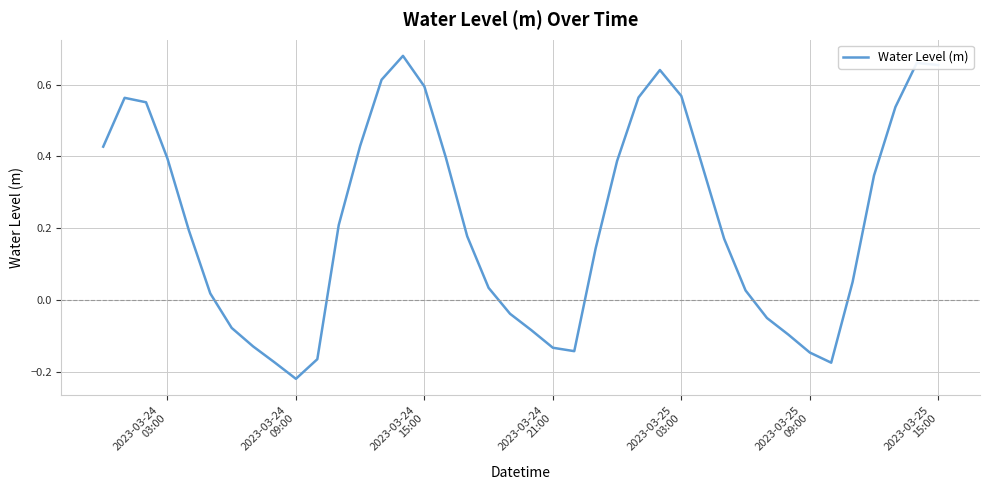

What is the difference between the maximum and minimum values?

0.9